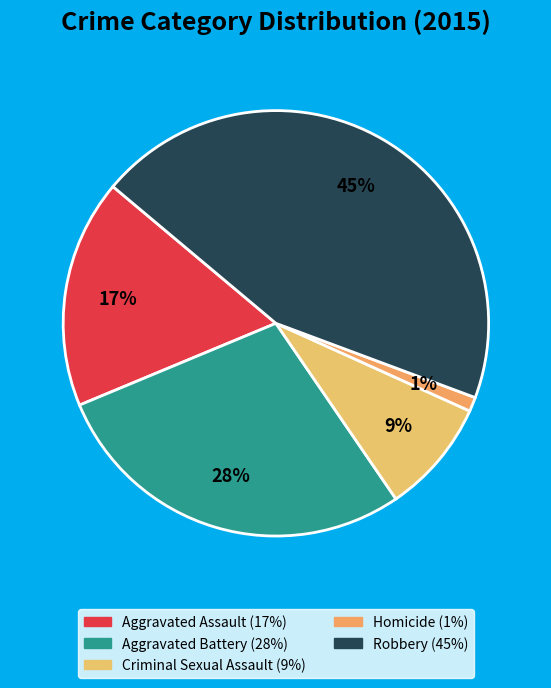

To the nearest percent, what percentage of the pie is Robbery?

45%